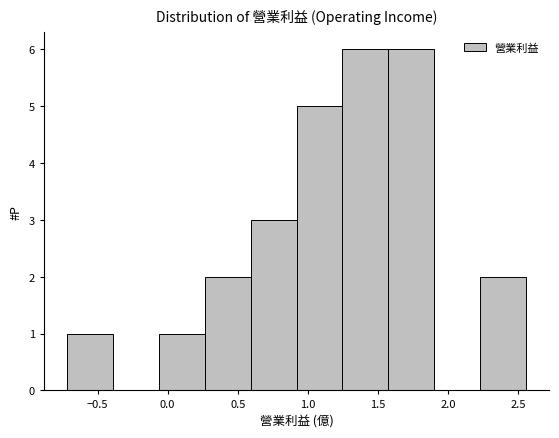

Reading left to right, list every bar in this chart as the range it spans on the x-axis followed by its height. Neither the bar edges nor the heights are printed on the chart, so give them approximately, as read against the axes.

-0.70 to -0.40: 1
-0.40 to -0.05: 0
-0.05 to 0.25: 1
0.25 to 0.60: 2
0.60 to 0.90: 3
0.90 to 1.25: 5
1.25 to 1.60: 6
1.60 to 1.90: 6
1.90 to 2.25: 0
2.25 to 2.55: 2